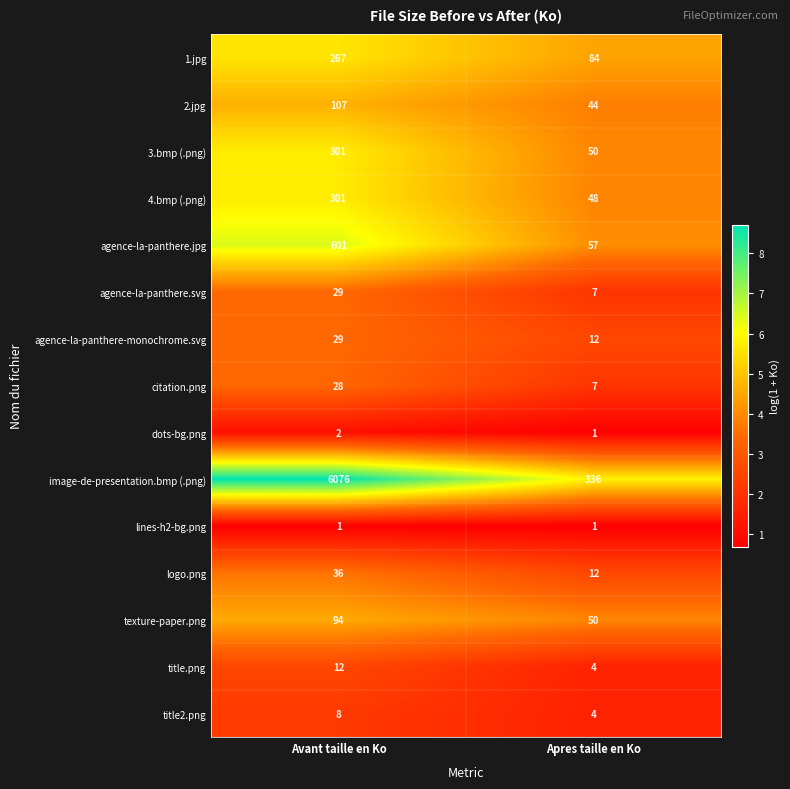

What is the spread (max minus min) of values at Avant taille en Ko?

6075